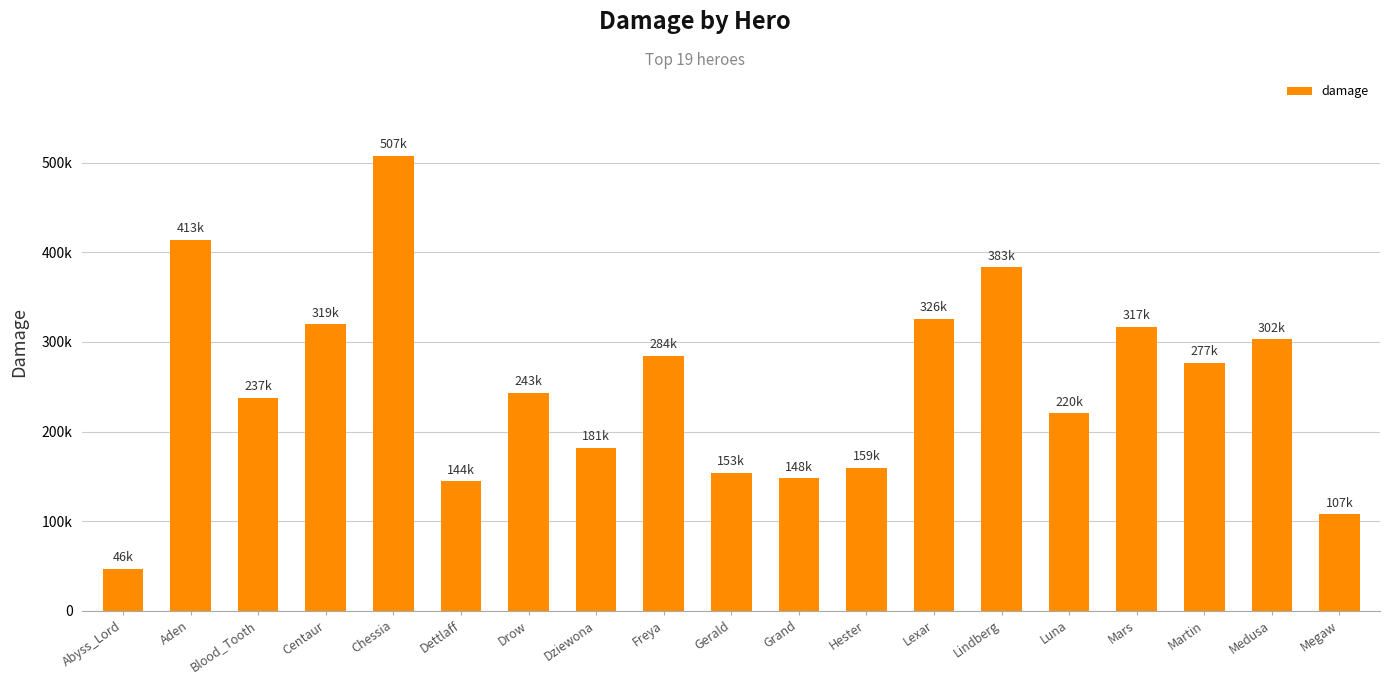

The chart shows a value of 507858 at Chessia. True or false?

True